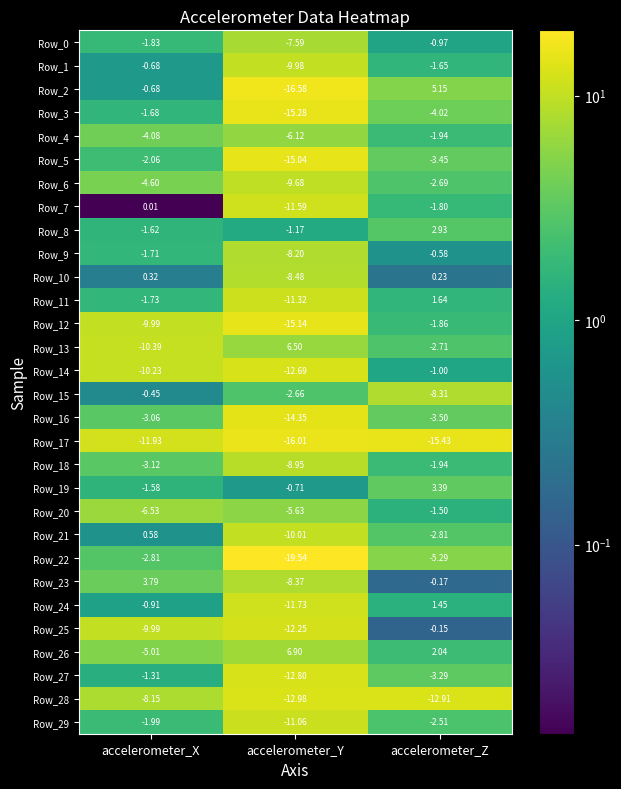

Which series has the largest range (max minus min)?

Row_2